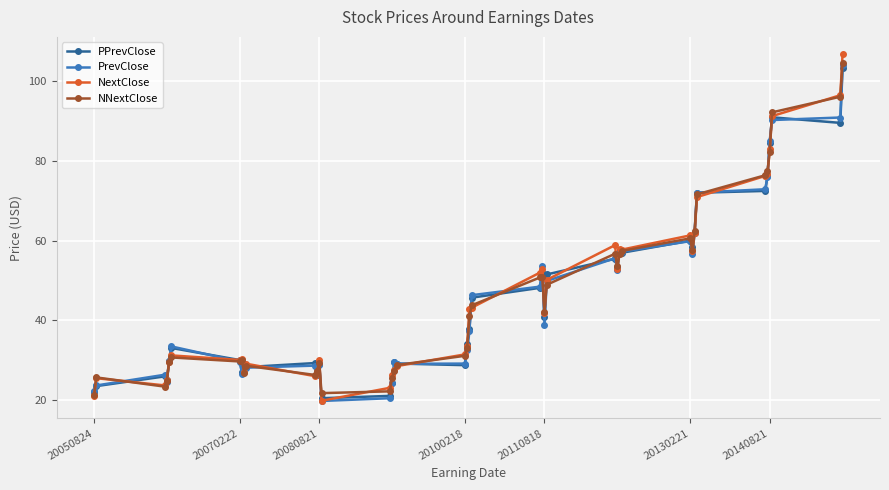

What is the smallest value displayed?

19.7